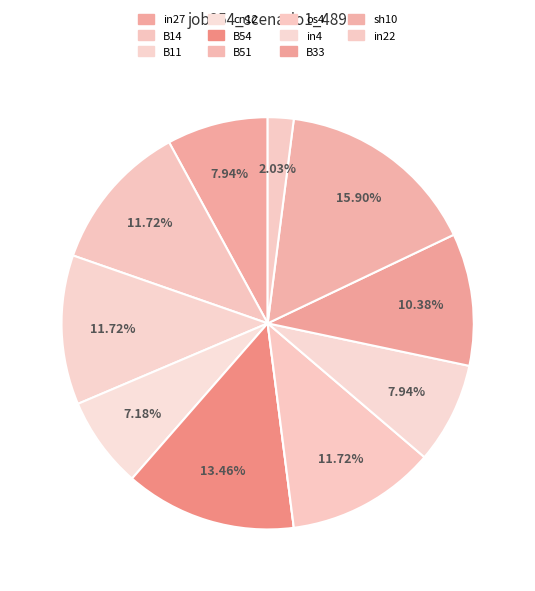

What is the change in value from in27 to B14?

+0.1